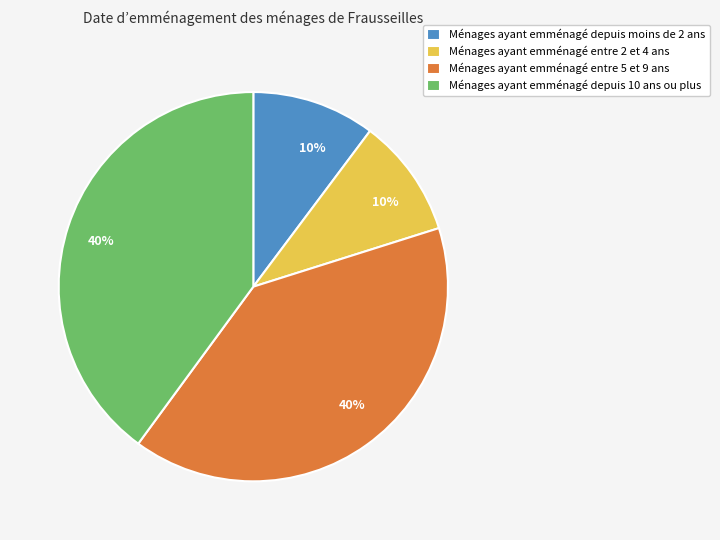

Count the number of slices in the pie.

4